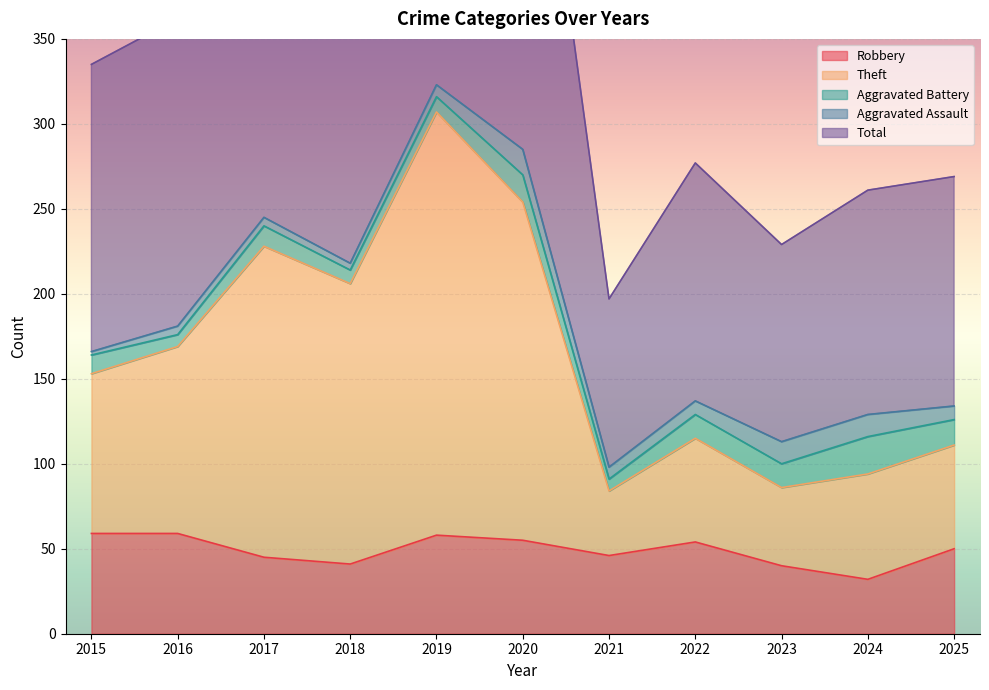

Which category has the lowest value in the Robbery series?

2024